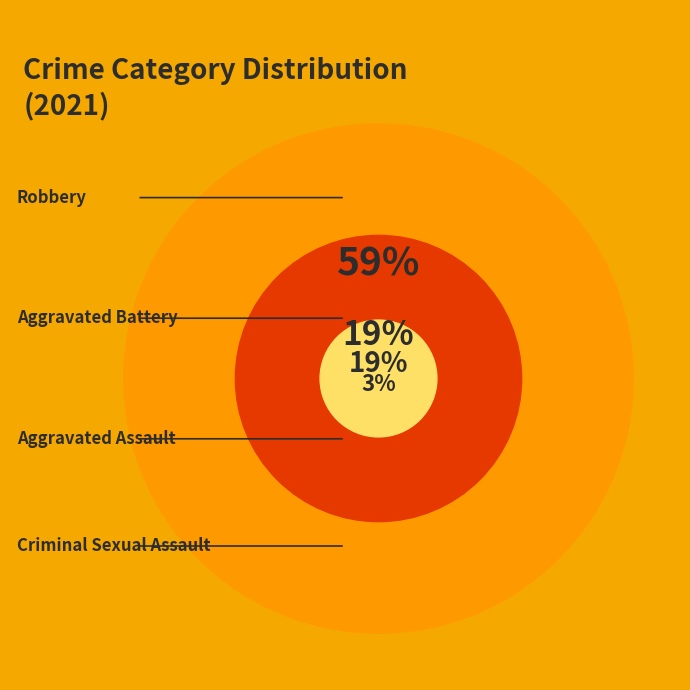

Rank the categories by value from highest to lowest.

Robbery, Aggravated Assault, Aggravated Battery, Criminal Sexual Assault